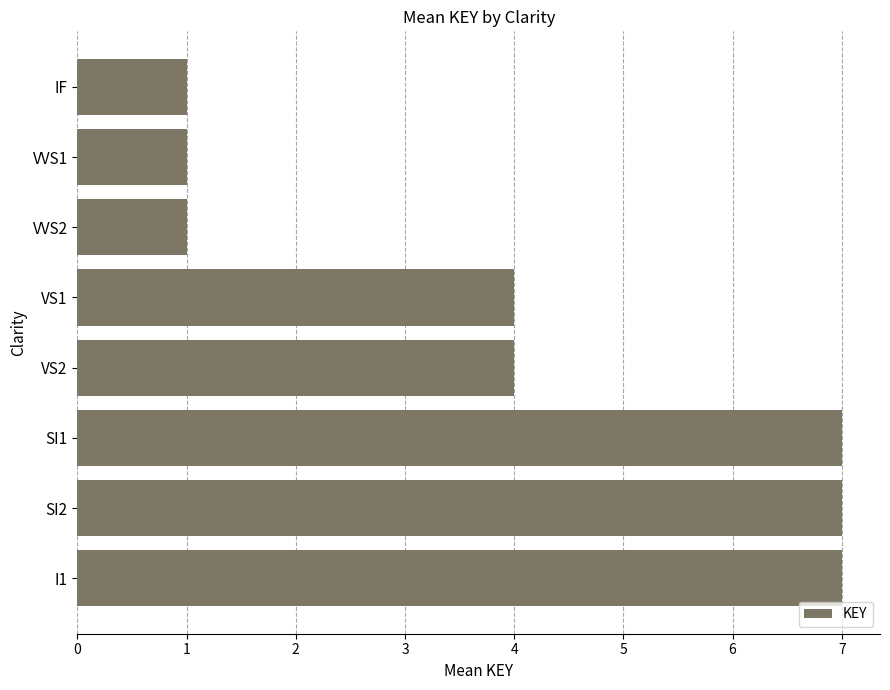

What is the change in value from VS1 to SI1?

+3